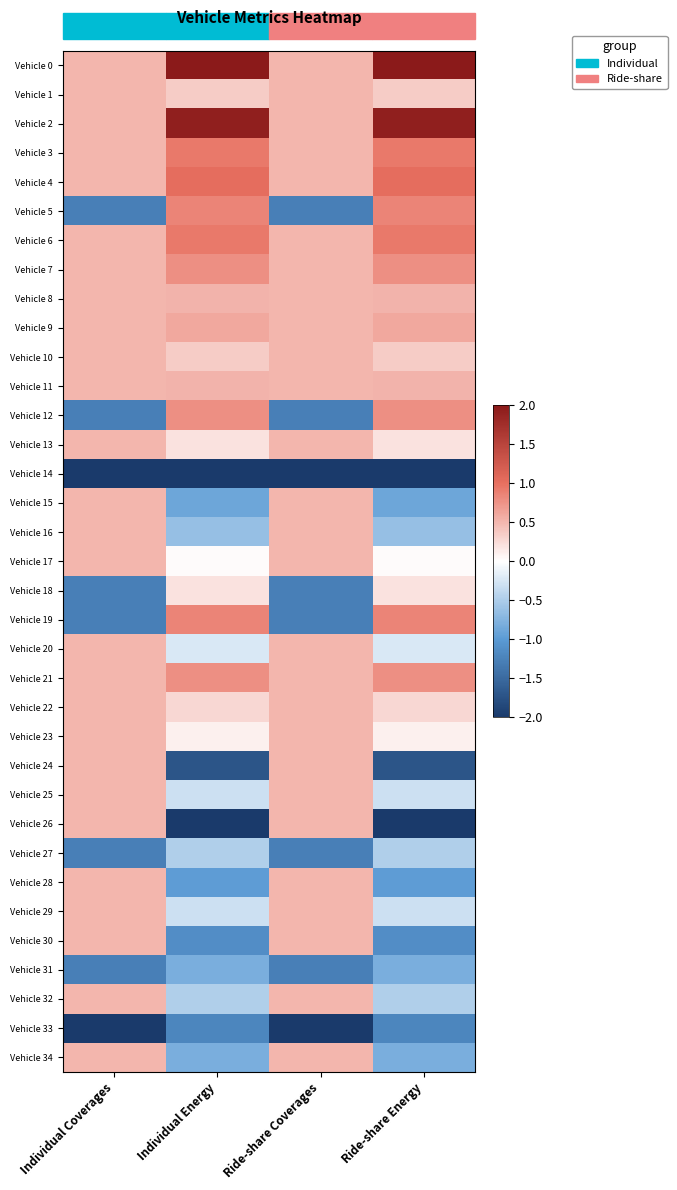

Reading left to right, what are all the values shown in this chart?

Vehicle 0: Individual Coverages=0.5	Individual Energy=2.3	Ride-share Coverages=0.5	Ride-share Energy=2.3
Vehicle 1: Individual Coverages=0.5	Individual Energy=0.4	Ride-share Coverages=0.5	Ride-share Energy=0.4
Vehicle 2: Individual Coverages=0.5	Individual Energy=1.9	Ride-share Coverages=0.5	Ride-share Energy=1.9
Vehicle 3: Individual Coverages=0.5	Individual Energy=0.9	Ride-share Coverages=0.5	Ride-share Energy=0.9
Vehicle 4: Individual Coverages=0.5	Individual Energy=1.0	Ride-share Coverages=0.5	Ride-share Energy=1.0
Vehicle 5: Individual Coverages=-1.3	Individual Energy=0.9	Ride-share Coverages=-1.3	Ride-share Energy=0.9
Vehicle 6: Individual Coverages=0.5	Individual Energy=0.9	Ride-share Coverages=0.5	Ride-share Energy=0.9
Vehicle 7: Individual Coverages=0.5	Individual Energy=0.8	Ride-share Coverages=0.5	Ride-share Energy=0.8
Vehicle 8: Individual Coverages=0.5	Individual Energy=0.5	Ride-share Coverages=0.5	Ride-share Energy=0.5
Vehicle 9: Individual Coverages=0.5	Individual Energy=0.6	Ride-share Coverages=0.5	Ride-share Energy=0.6
Vehicle 10: Individual Coverages=0.5	Individual Energy=0.4	Ride-share Coverages=0.5	Ride-share Energy=0.4
Vehicle 11: Individual Coverages=0.5	Individual Energy=0.5	Ride-share Coverages=0.5	Ride-share Energy=0.5
Vehicle 12: Individual Coverages=-1.3	Individual Energy=0.8	Ride-share Coverages=-1.3	Ride-share Energy=0.8
Vehicle 13: Individual Coverages=0.5	Individual Energy=0.2	Ride-share Coverages=0.5	Ride-share Energy=0.2
Vehicle 14: Individual Coverages=-3.0	Individual Energy=-2.0	Ride-share Coverages=-3.0	Ride-share Energy=-2.0
Vehicle 15: Individual Coverages=0.5	Individual Energy=-0.9	Ride-share Coverages=0.5	Ride-share Energy=-0.9
Vehicle 16: Individual Coverages=0.5	Individual Energy=-0.6	Ride-share Coverages=0.5	Ride-share Energy=-0.6
Vehicle 17: Individual Coverages=0.5	Individual Energy=0.0	Ride-share Coverages=0.5	Ride-share Energy=0.0
Vehicle 18: Individual Coverages=-1.3	Individual Energy=0.2	Ride-share Coverages=-1.3	Ride-share Energy=0.2
Vehicle 19: Individual Coverages=-1.3	Individual Energy=0.9	Ride-share Coverages=-1.3	Ride-share Energy=0.9
Vehicle 20: Individual Coverages=0.5	Individual Energy=-0.2	Ride-share Coverages=0.5	Ride-share Energy=-0.2
Vehicle 21: Individual Coverages=0.5	Individual Energy=0.8	Ride-share Coverages=0.5	Ride-share Energy=0.8
Vehicle 22: Individual Coverages=0.5	Individual Energy=0.3	Ride-share Coverages=0.5	Ride-share Energy=0.3
Vehicle 23: Individual Coverages=0.5	Individual Energy=0.1	Ride-share Coverages=0.5	Ride-share Energy=0.1
Vehicle 24: Individual Coverages=0.5	Individual Energy=-1.7	Ride-share Coverages=0.5	Ride-share Energy=-1.7
Vehicle 25: Individual Coverages=0.5	Individual Energy=-0.3	Ride-share Coverages=0.5	Ride-share Energy=-0.3
Vehicle 26: Individual Coverages=0.5	Individual Energy=-2.2	Ride-share Coverages=0.5	Ride-share Energy=-2.2
Vehicle 27: Individual Coverages=-1.3	Individual Energy=-0.5	Ride-share Coverages=-1.3	Ride-share Energy=-0.5
Vehicle 28: Individual Coverages=0.5	Individual Energy=-1.0	Ride-share Coverages=0.5	Ride-share Energy=-1.0
Vehicle 29: Individual Coverages=0.5	Individual Energy=-0.3	Ride-share Coverages=0.5	Ride-share Energy=-0.3
Vehicle 30: Individual Coverages=0.5	Individual Energy=-1.1	Ride-share Coverages=0.5	Ride-share Energy=-1.1
Vehicle 31: Individual Coverages=-1.3	Individual Energy=-0.8	Ride-share Coverages=-1.3	Ride-share Energy=-0.8
Vehicle 32: Individual Coverages=0.5	Individual Energy=-0.5	Ride-share Coverages=0.5	Ride-share Energy=-0.5
Vehicle 33: Individual Coverages=-3.0	Individual Energy=-1.2	Ride-share Coverages=-3.0	Ride-share Energy=-1.2
Vehicle 34: Individual Coverages=0.5	Individual Energy=-0.8	Ride-share Coverages=0.5	Ride-share Energy=-0.8